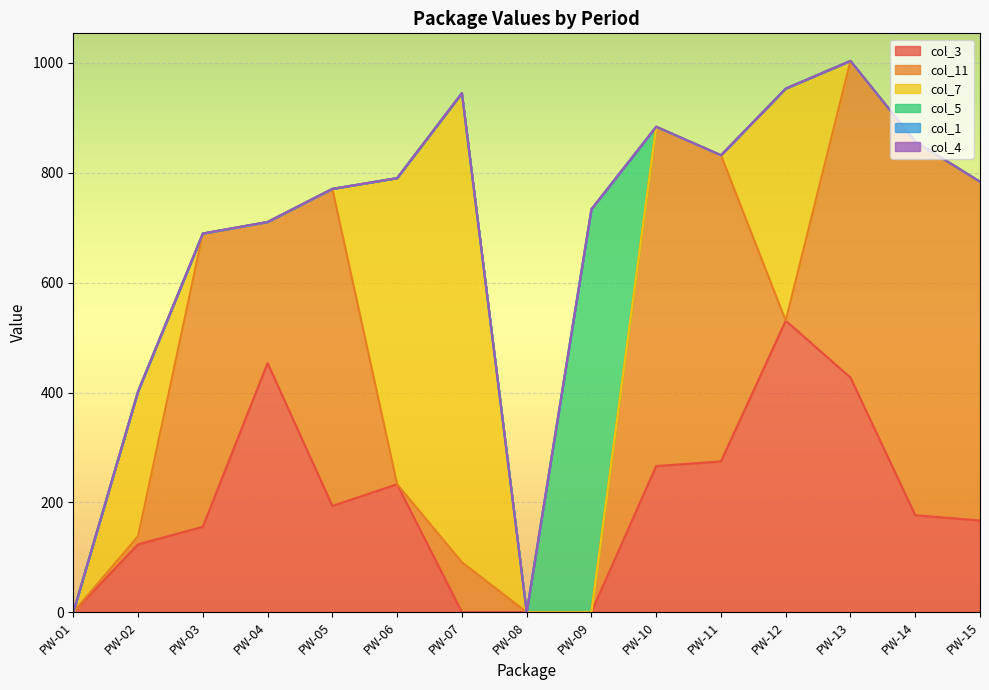

True or false: col_4 and col_7 cross at least once.

False